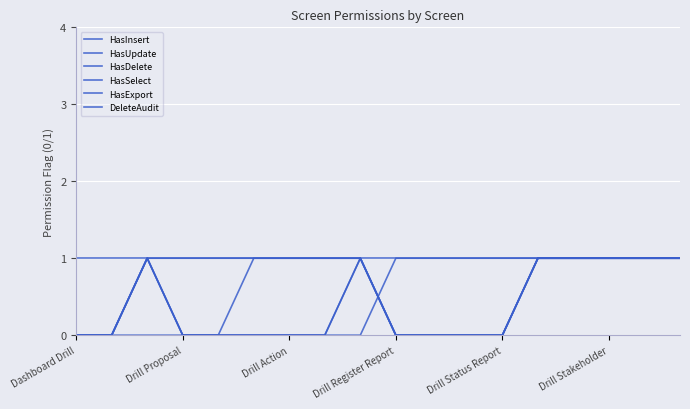

Does the chart have visible grid lines?

Yes